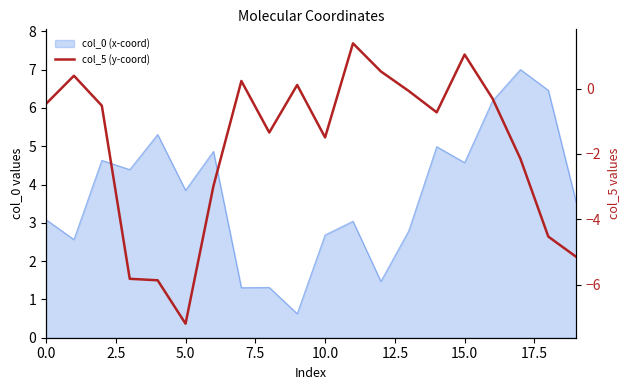

What is the ratio of the value at 9 to the value at 15?

0.1